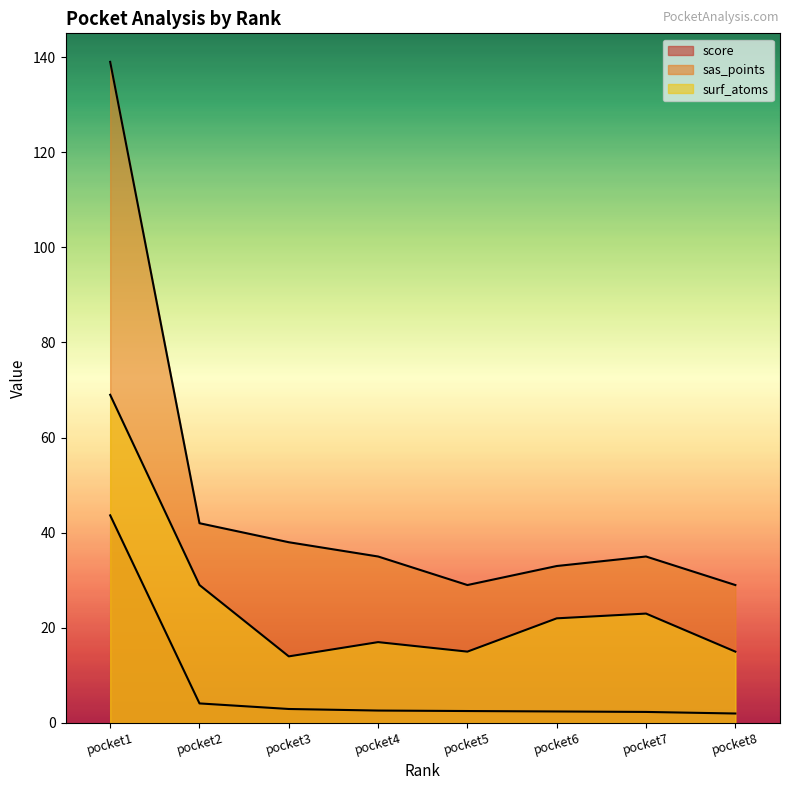

Is it true that sas_points equals 15.4 at pocket8?

False